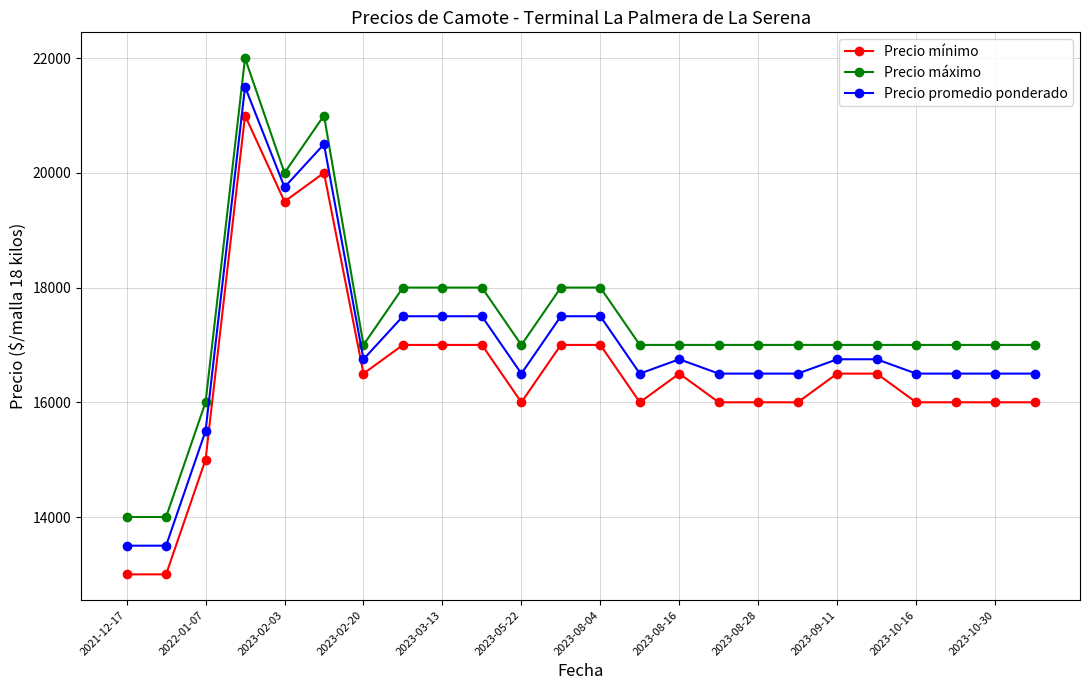

True or false: Precio promedio ponderado has more than 1 interior local peaks.

True